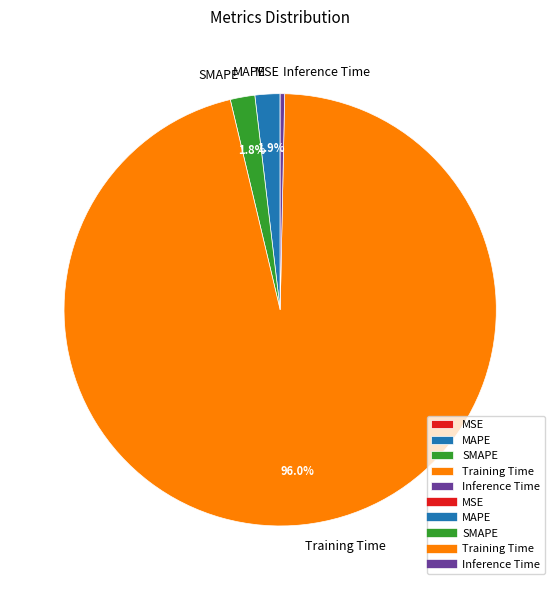

To the nearest percent, what is the average slice percentage?

20%